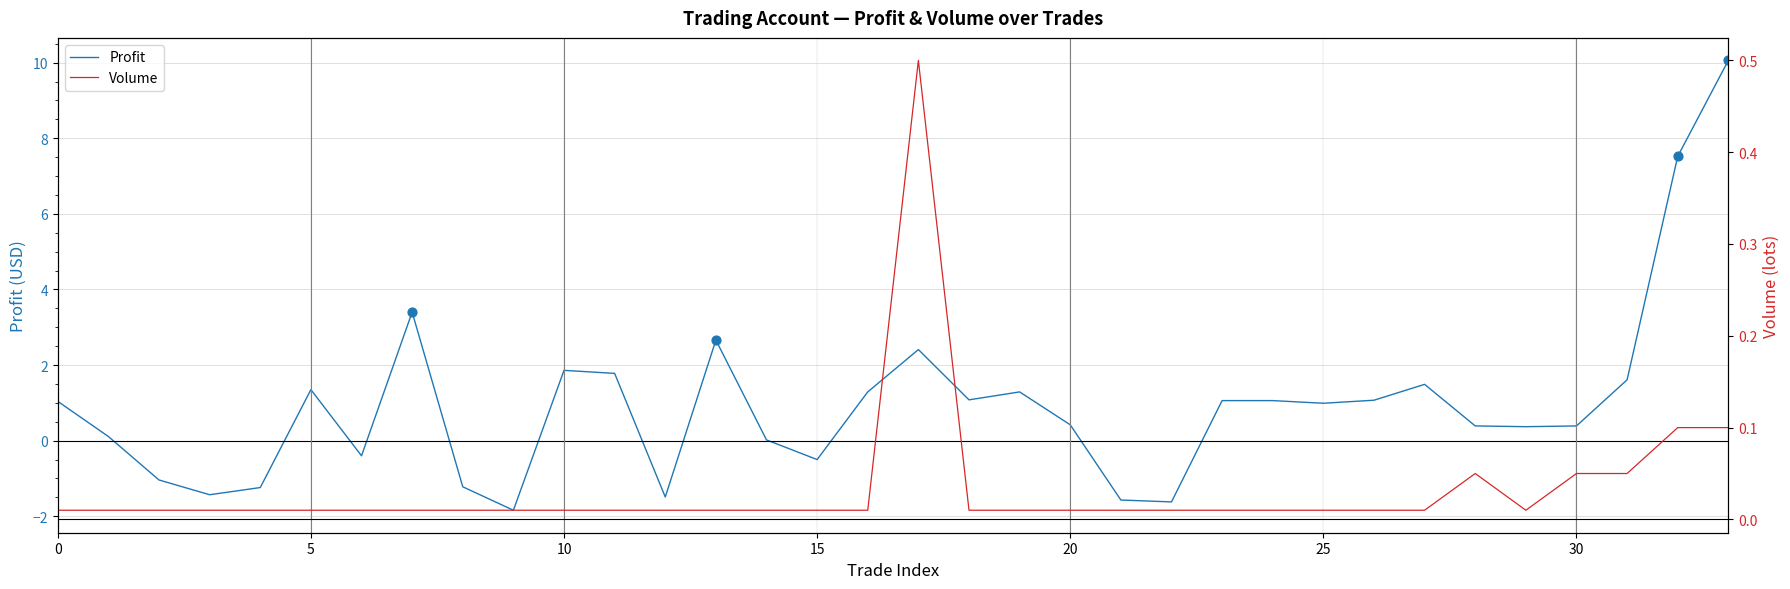

Which series contains the highest Y value?

profit